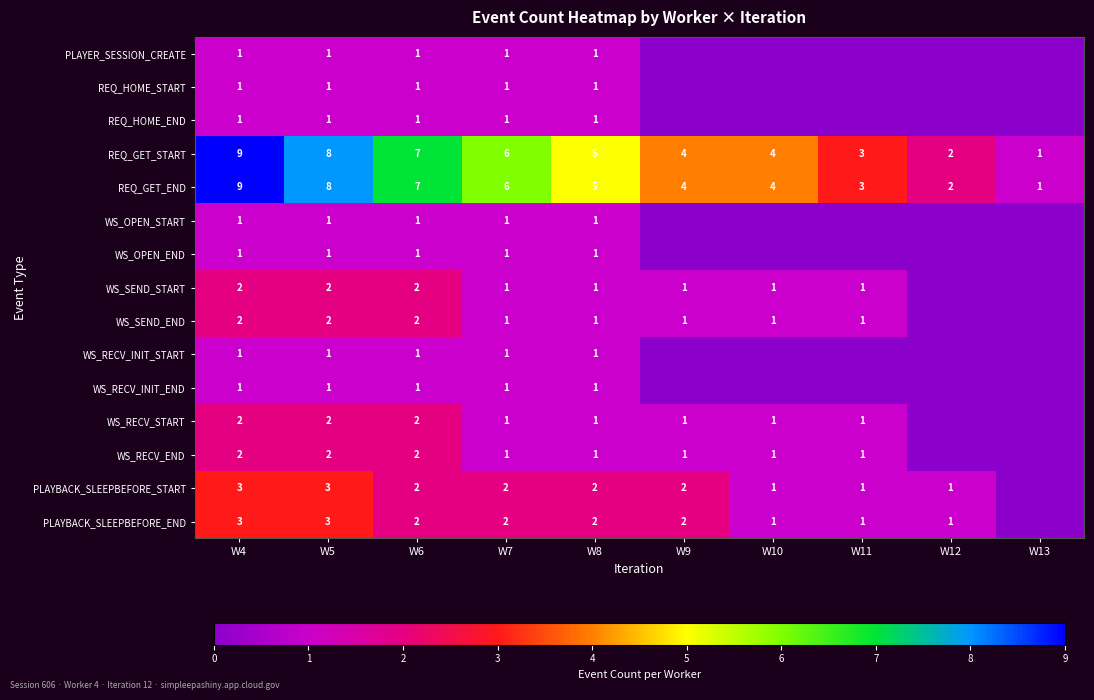

Where does the REQ_GET_END series first go above 5?

W4